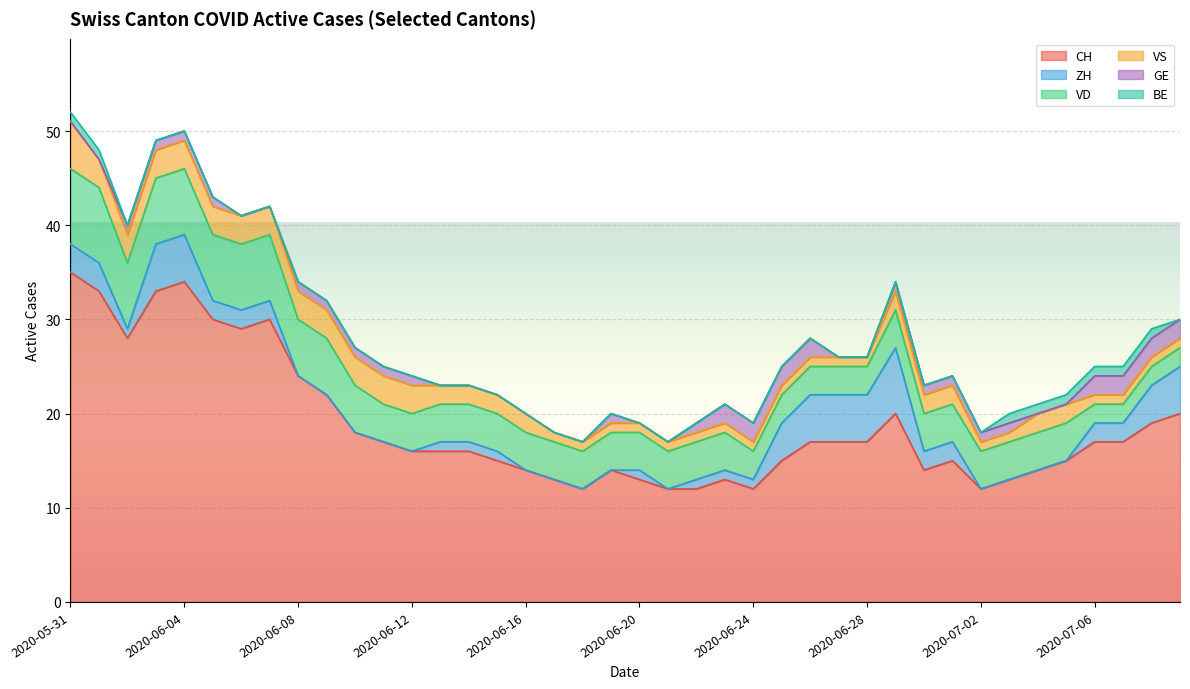

Which category has the lowest value in the GE series?

2020-05-31